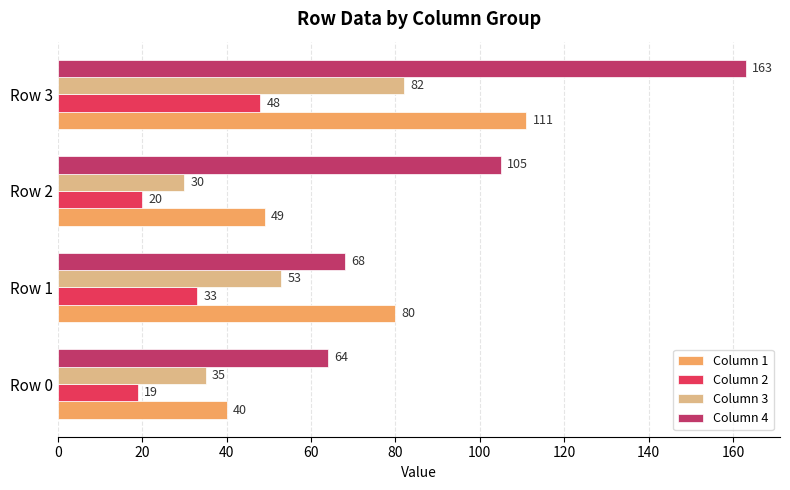

The value of Column 3 at Row 2 is 30. True or false?

True